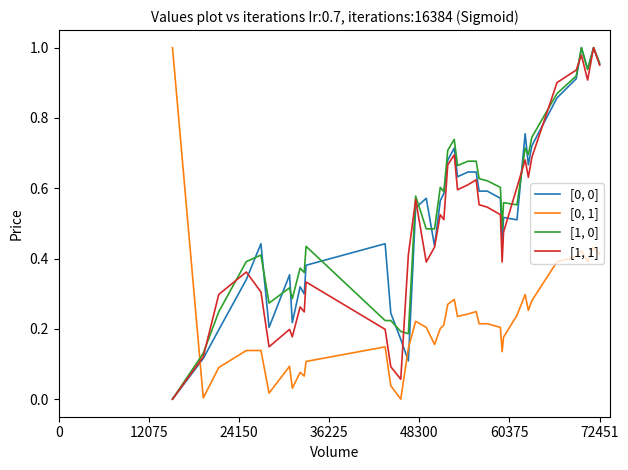

Does the chart display data point markers on the line(s)?

No